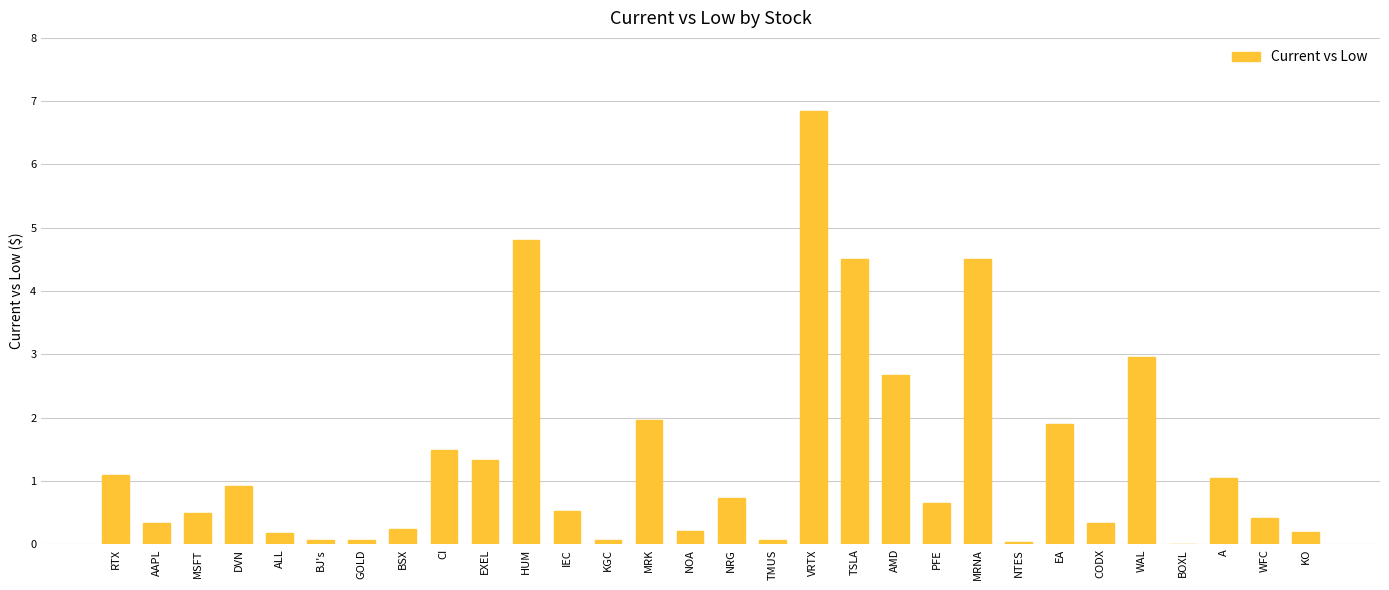

What is the sum of all values?

40.7